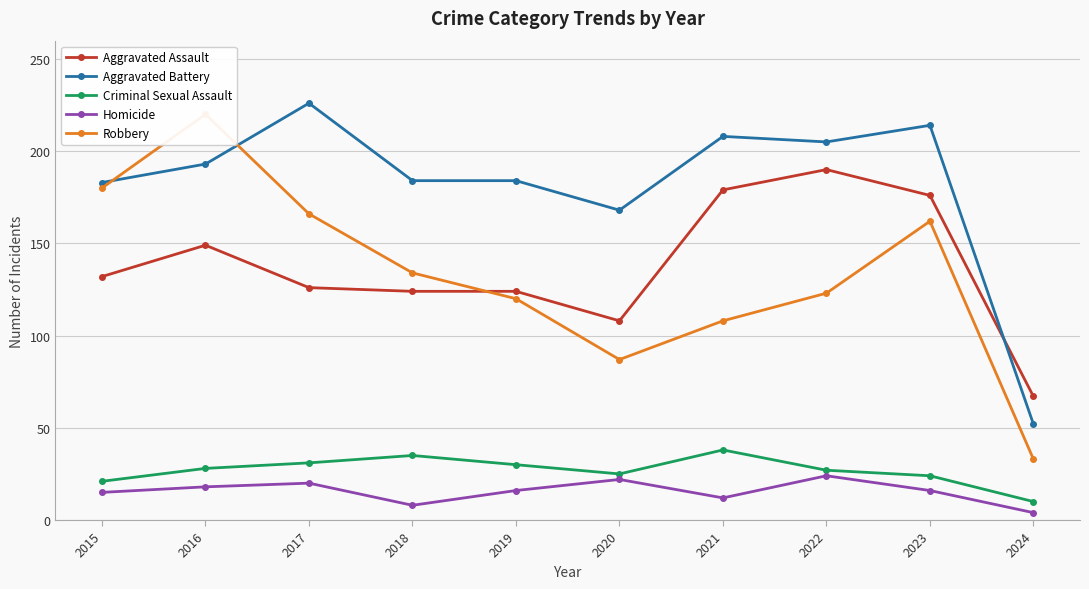

Which category has the lowest value in the Aggravated Assault series?

2024